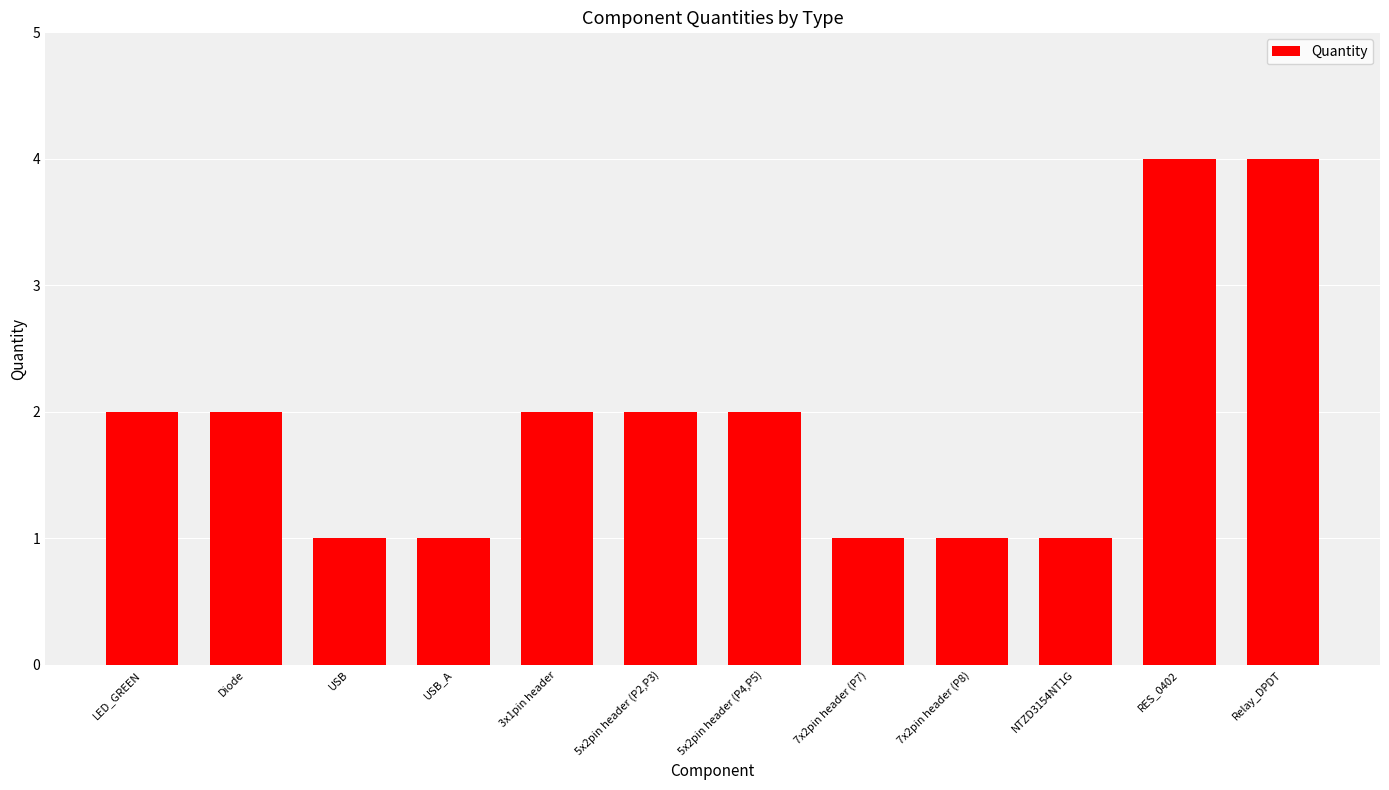

Does the chart contain stacked bars?

No